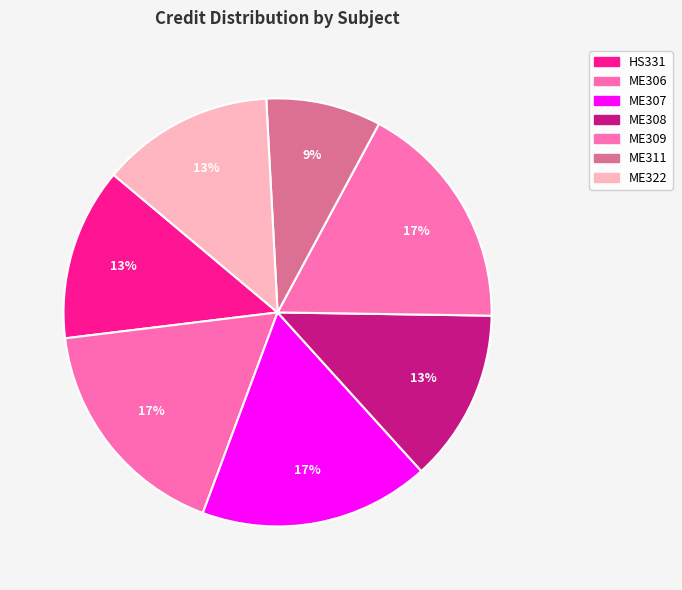

How many segments does this pie chart have?

7